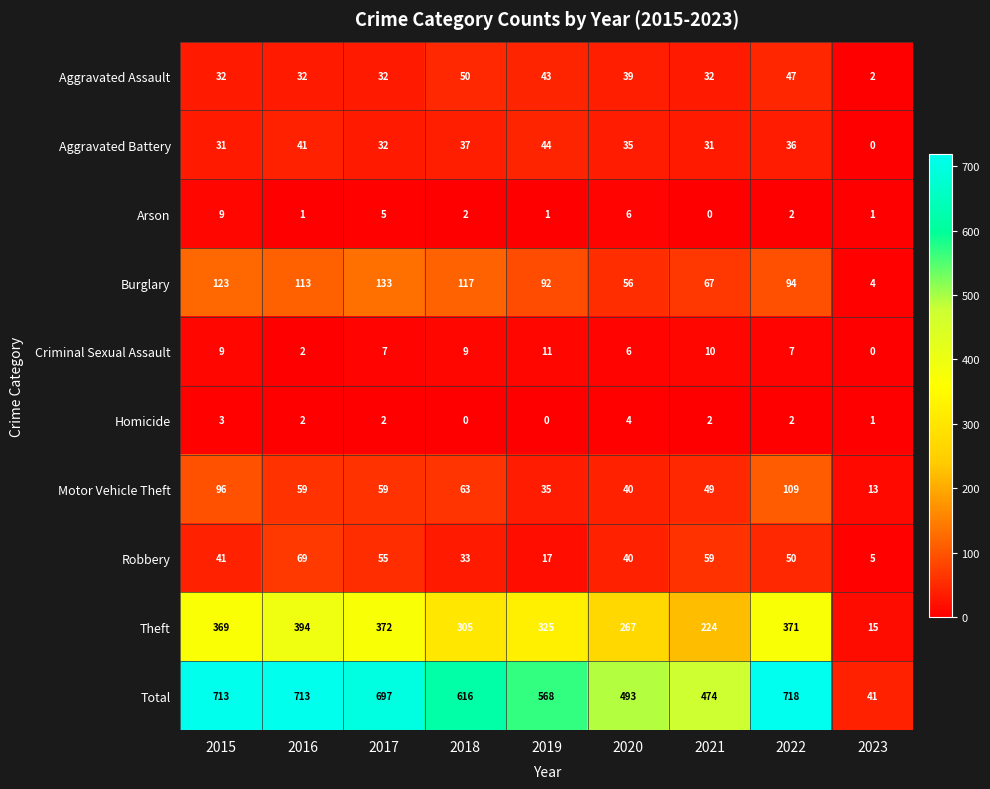

At which category does the chart reach its peak across all series?

2022